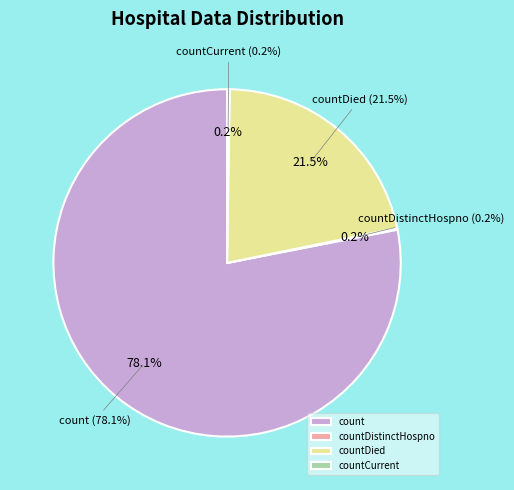

Rank the categories by value from lowest to highest.

countDistinctHospno, countCurrent, countDied, count